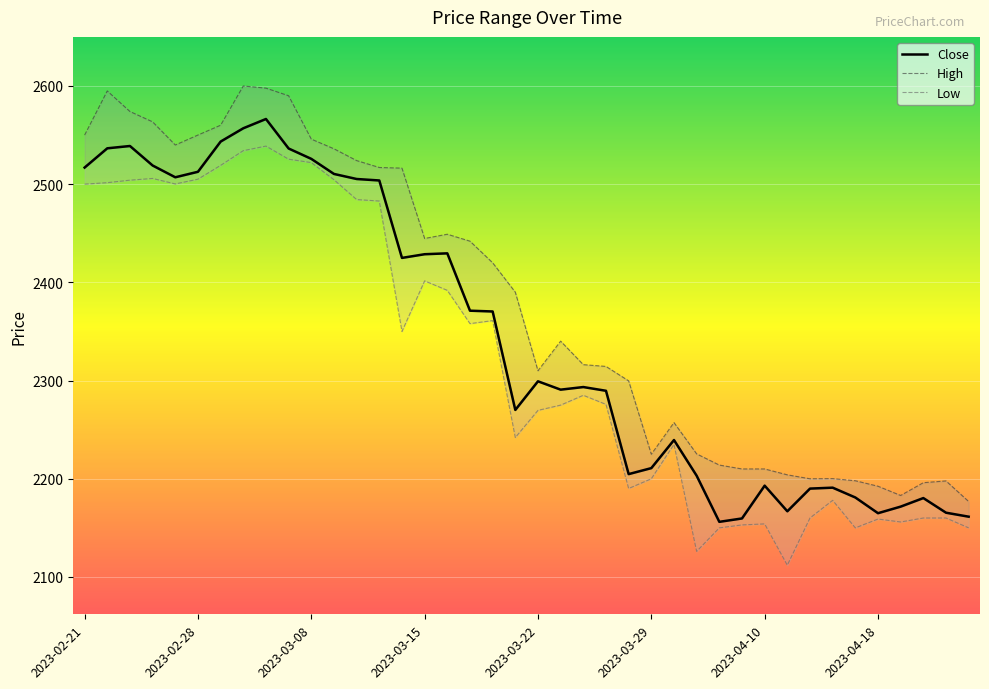

What is the highest value of the Low series?

2538.8